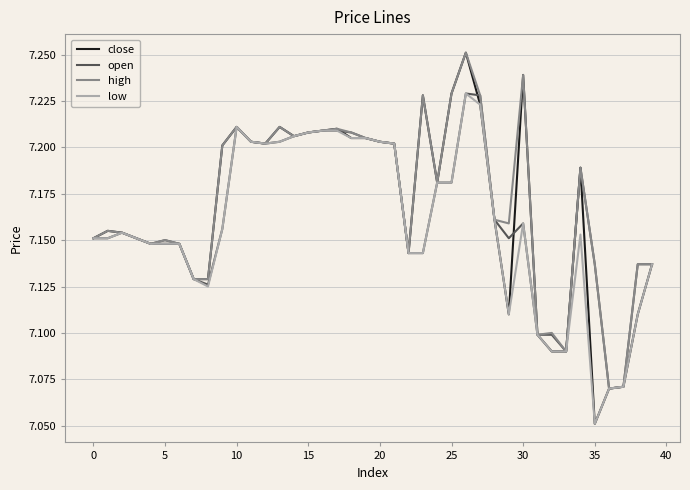

Which series has the largest range (max minus min)?

close